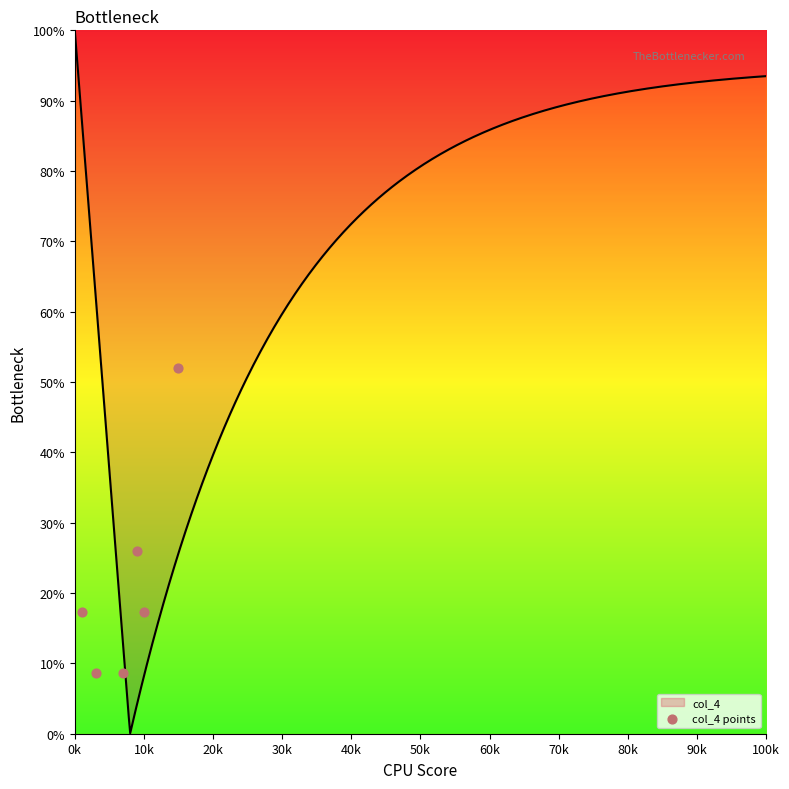

Which category has the highest value in the col_4 series?

0k